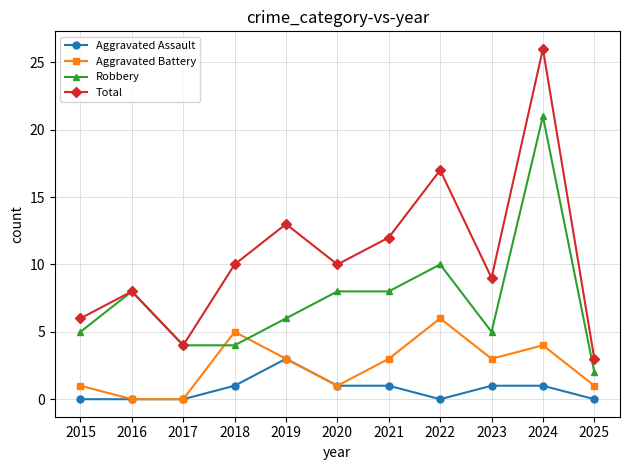

What is the average value of the Aggravated Battery series?

2